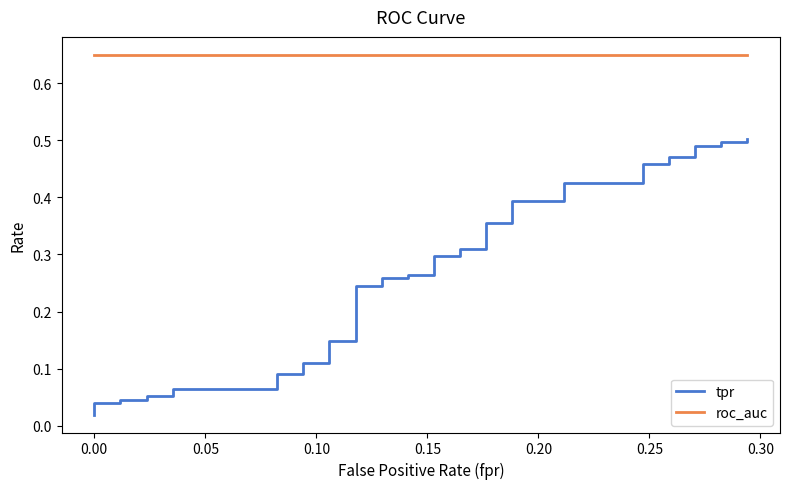

Reading left to right, list all the values displayed in this chart.

tpr: 0.0	0.0	0.0	0.0	0.0	0.1	0.1	0.1	0.1	0.1	0.1	0.1	0.1	0.1	0.1	0.2	0.2	0.3	0.3	0.3	0.3	0.3	0.3	0.3	0.3	0.4	0.4	0.4	0.4	0.4	0.4	0.5	0.5	0.5	0.5	0.5	0.5	0.5	0.5	0.5
roc_auc: 0.7	0.7	0.7	0.7	0.7	0.7	0.7	0.7	0.7	0.7	0.7	0.7	0.7	0.7	0.7	0.7	0.7	0.7	0.7	0.7	0.7	0.7	0.7	0.7	0.7	0.7	0.7	0.7	0.7	0.7	0.7	0.7	0.7	0.7	0.7	0.7	0.7	0.7	0.7	0.7